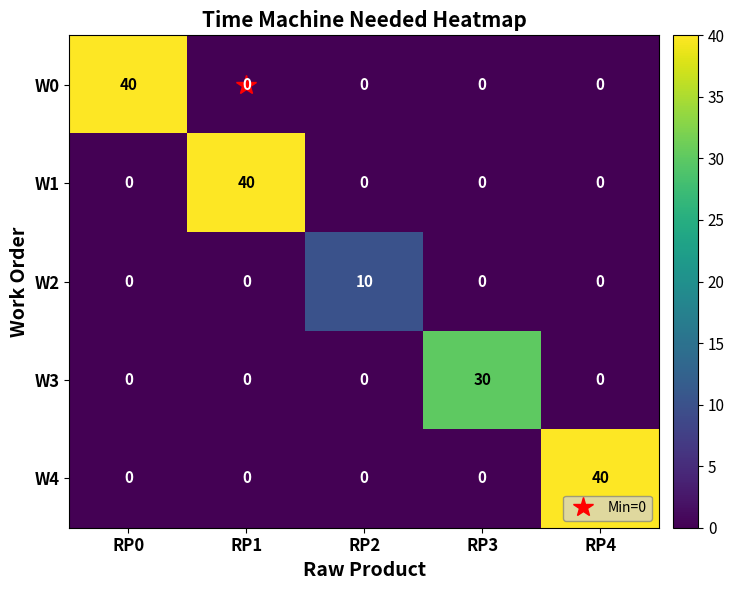

What is the difference between the highest and lowest values at RP4?

40